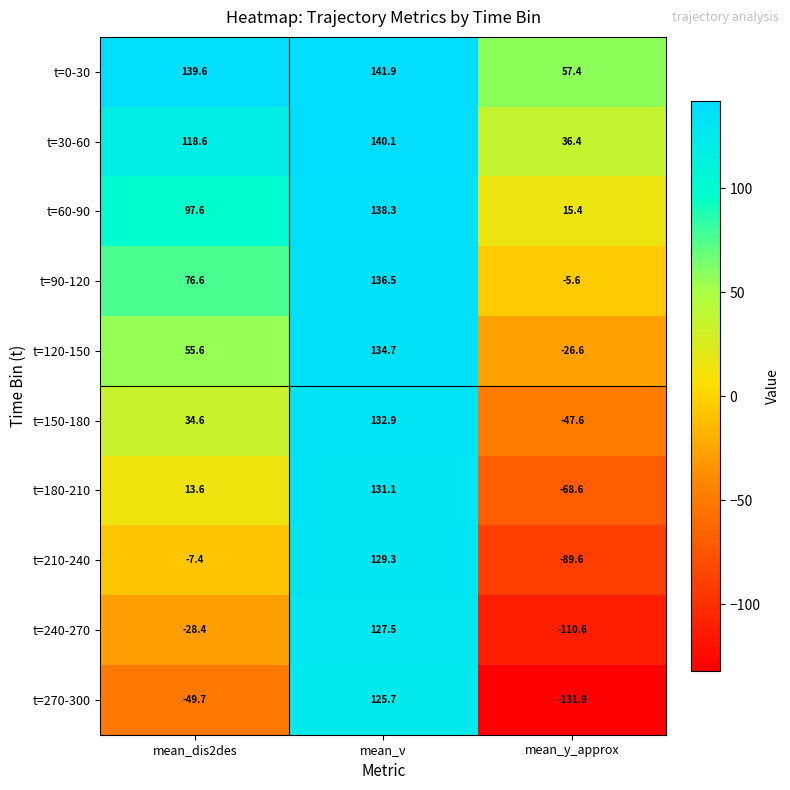

Which series has the largest range (max minus min)?

t=270-300